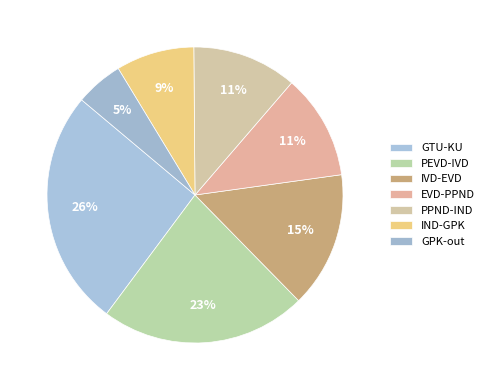

Count the number of slices in the pie.

7